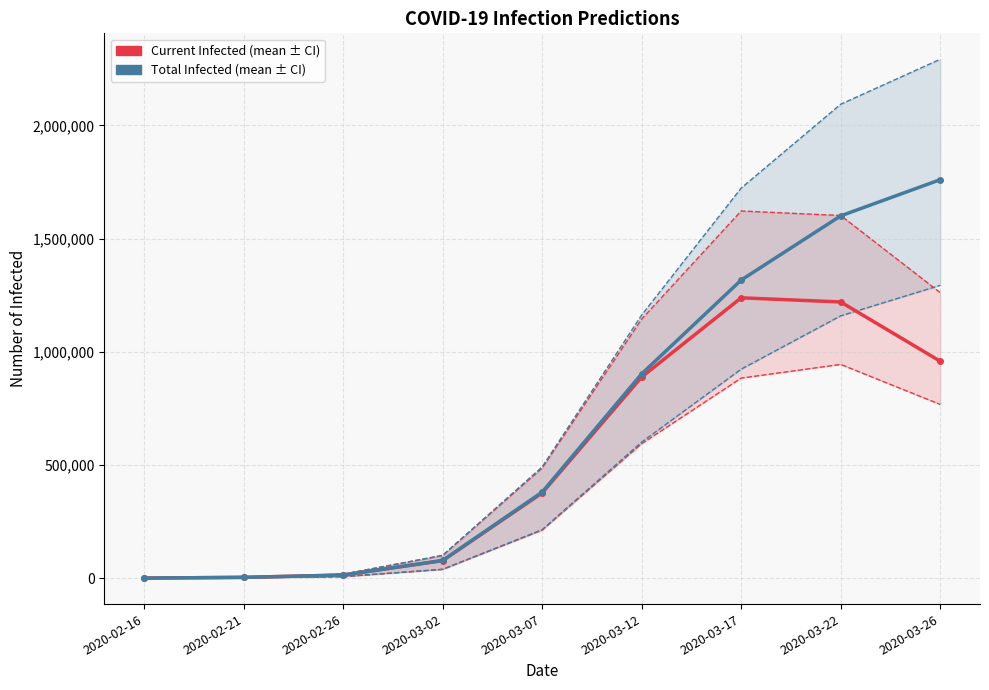

What is the difference between the highest and lowest values at 2020-03-26?

1524251